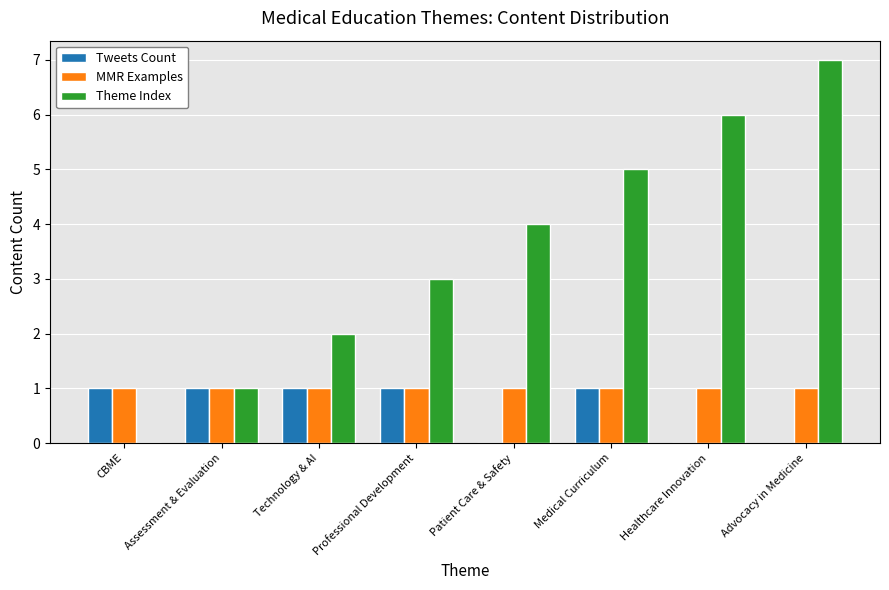

Read the Tweets Count value at CBME.

1